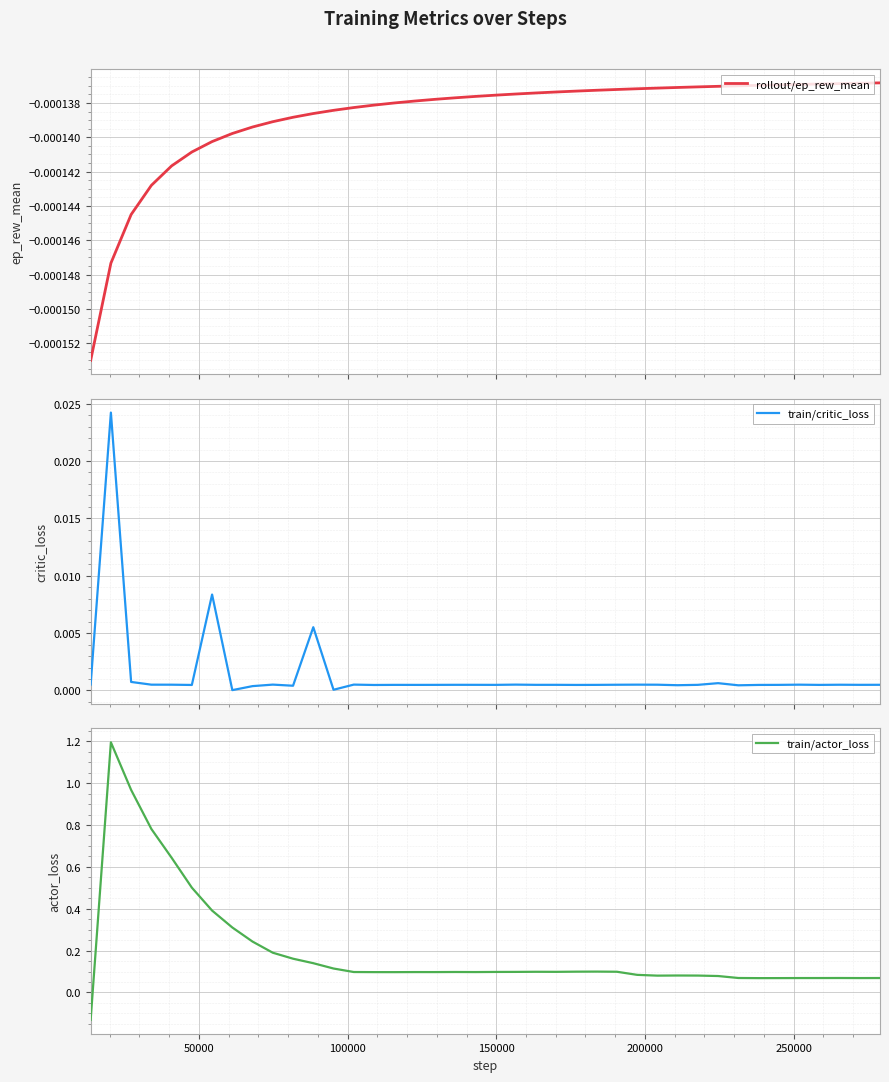

What is the highest value of the train/actor_loss series?

1.2